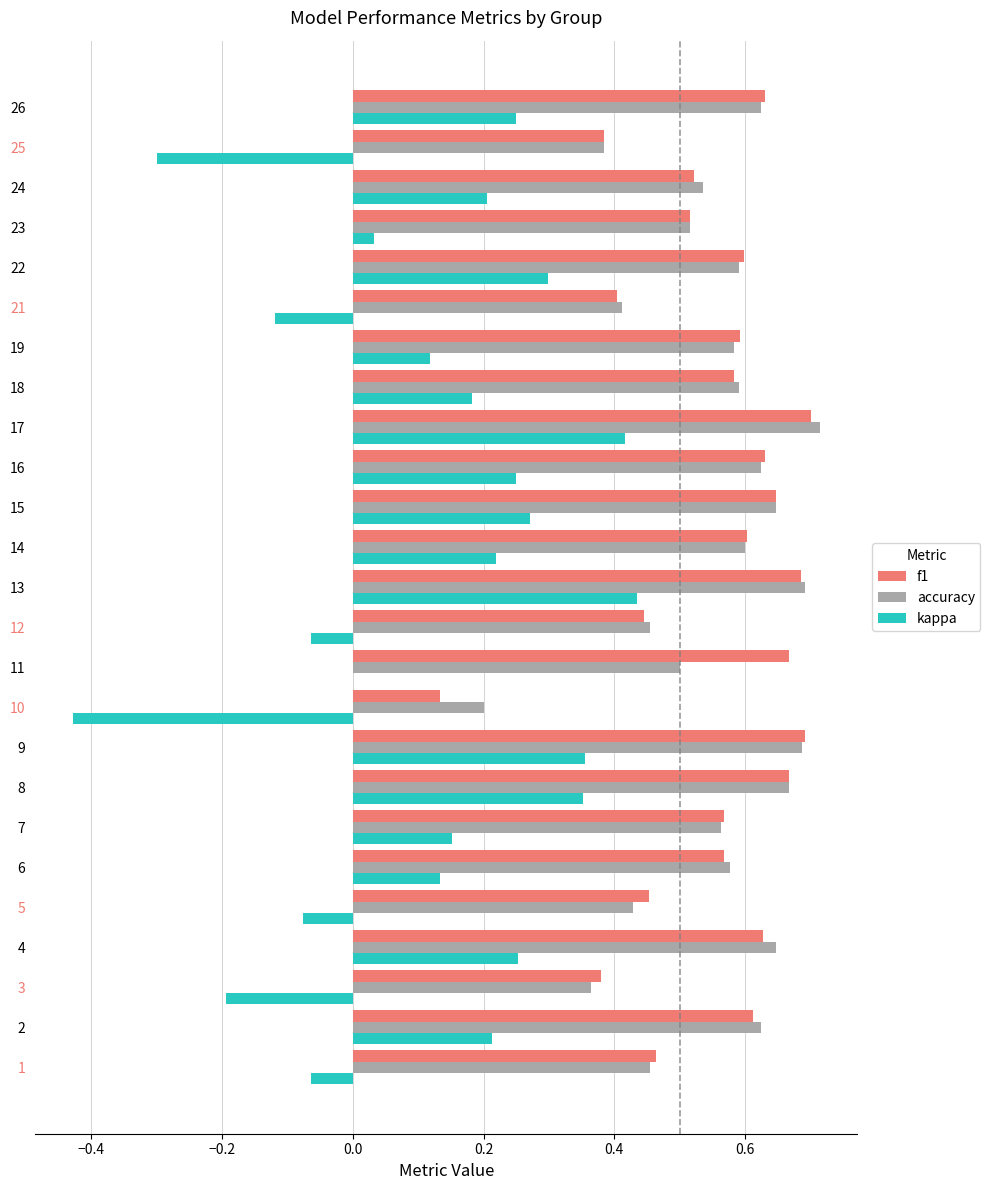

What is the sum of all f1 values?

13.8